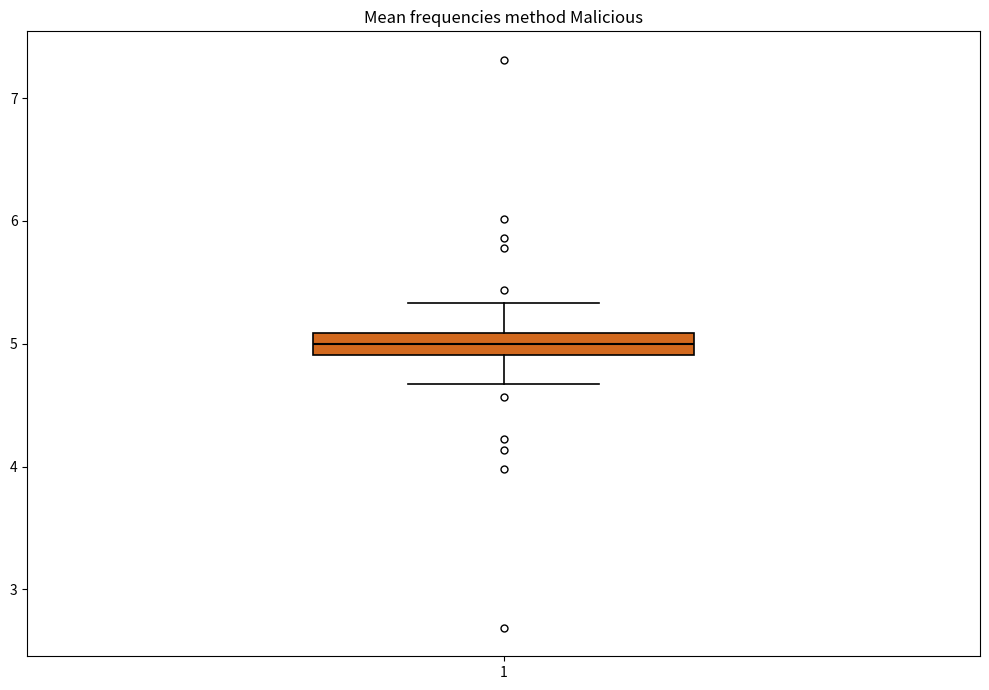

Transcribe this box plot: give where the median line is, the range the box spans, and where the two whiskers end, as read against the y-axis. The values are not printed on the chart, so give them approximately, as read against the axis.

median 5.0, box 4.9 to 5.1, whiskers 4.7 to 5.3